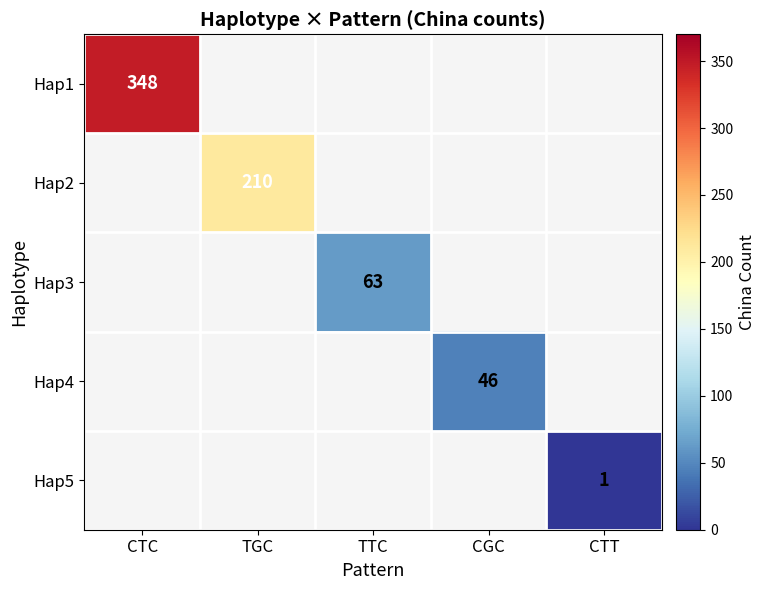

How many positive values does the Hap5 series have?

1